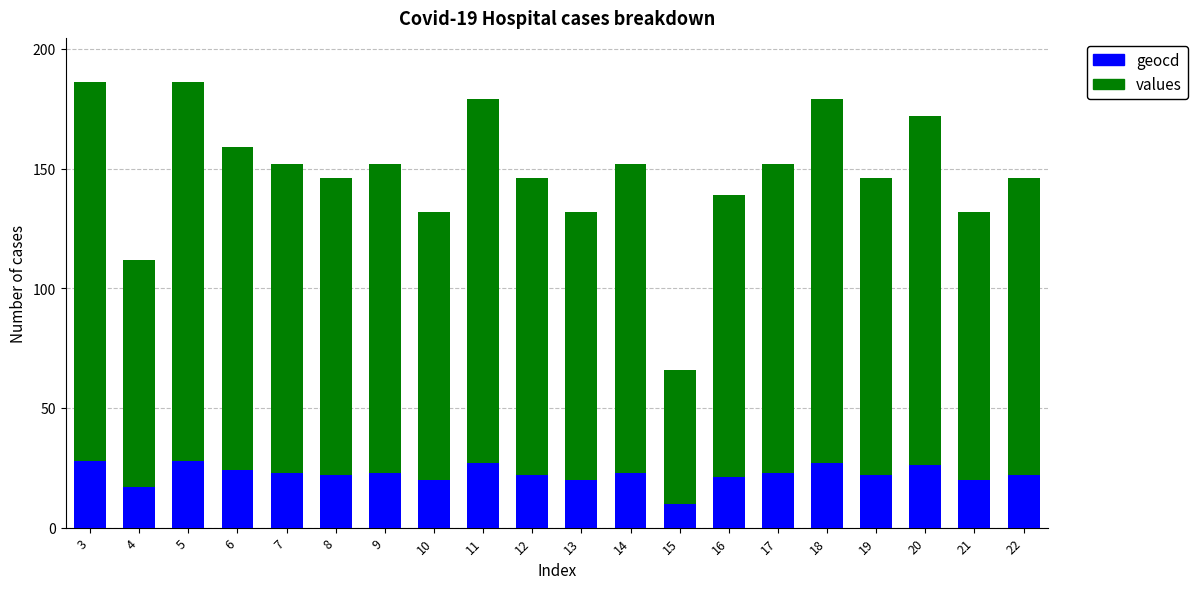

What is the highest value of the geocd series?

28